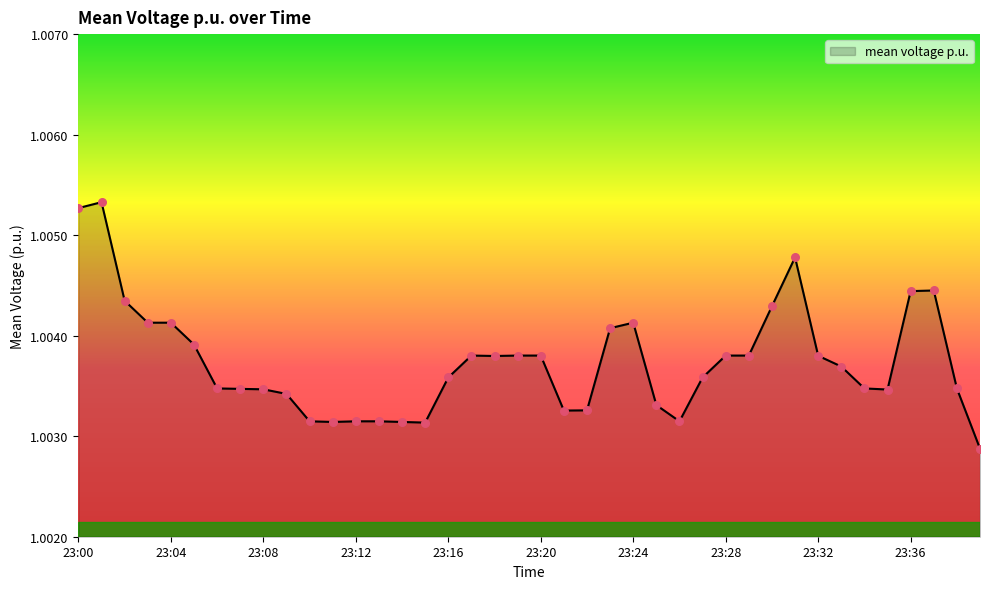

Is this an area chart (filled region under the line)?

Yes